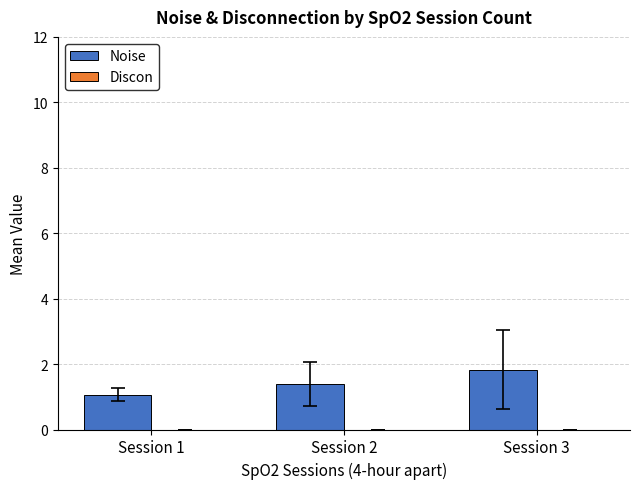

True or false: the data shows 1.1 at Session 1.

True